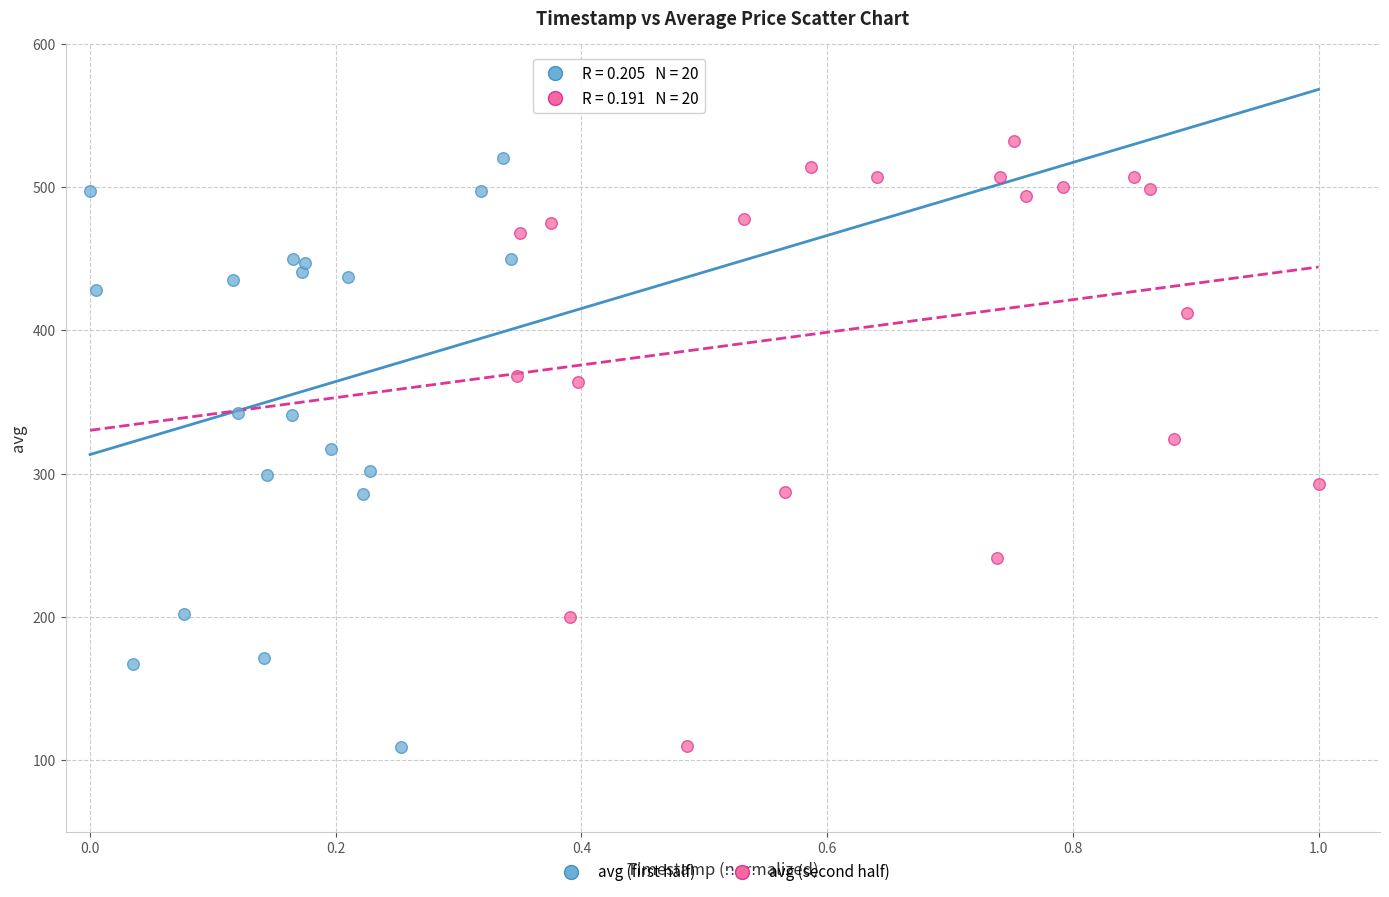

What are all the series names shown in the legend?

avg (first half), avg (second half)